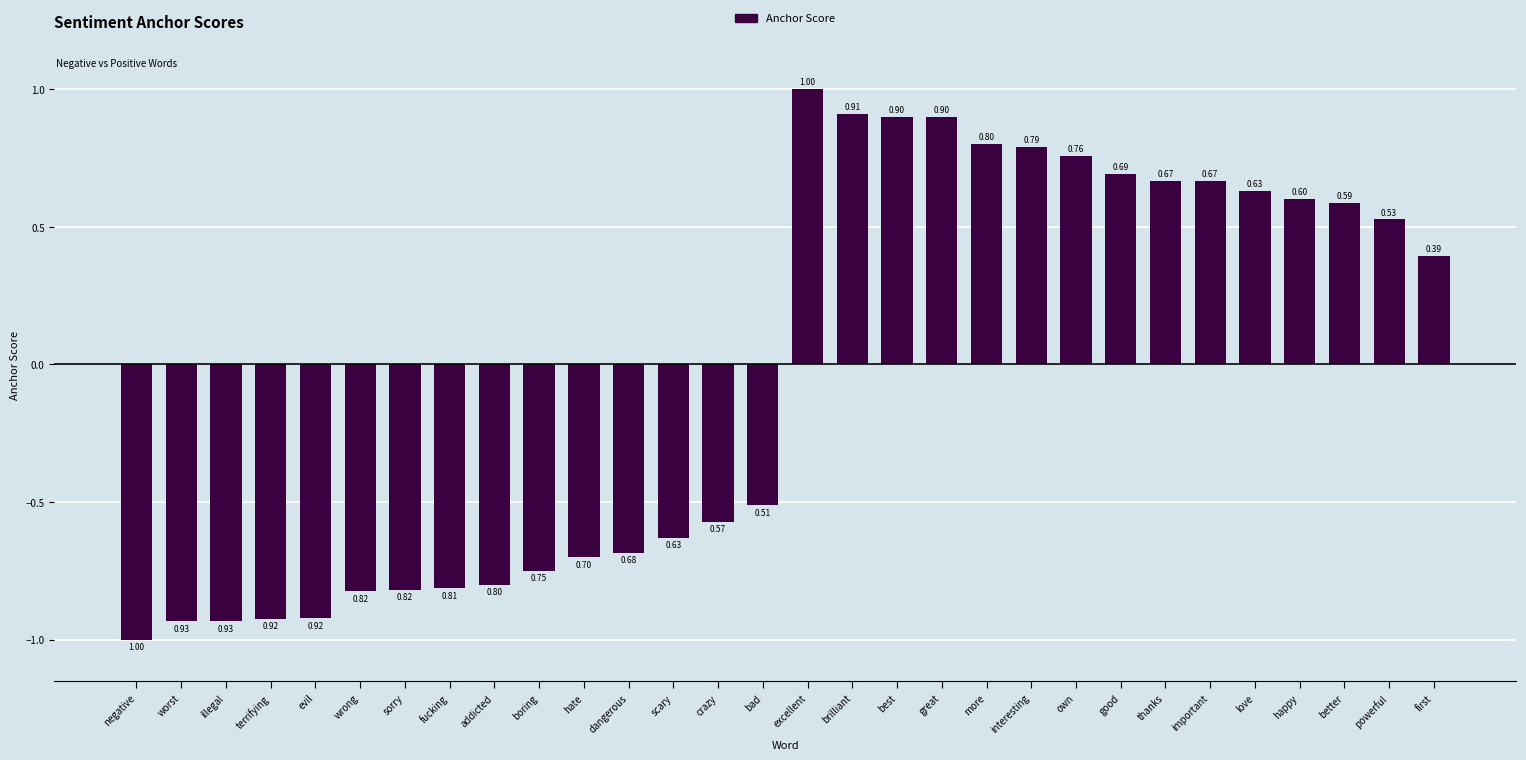

What is the label of the 2nd bar from the right?

powerful